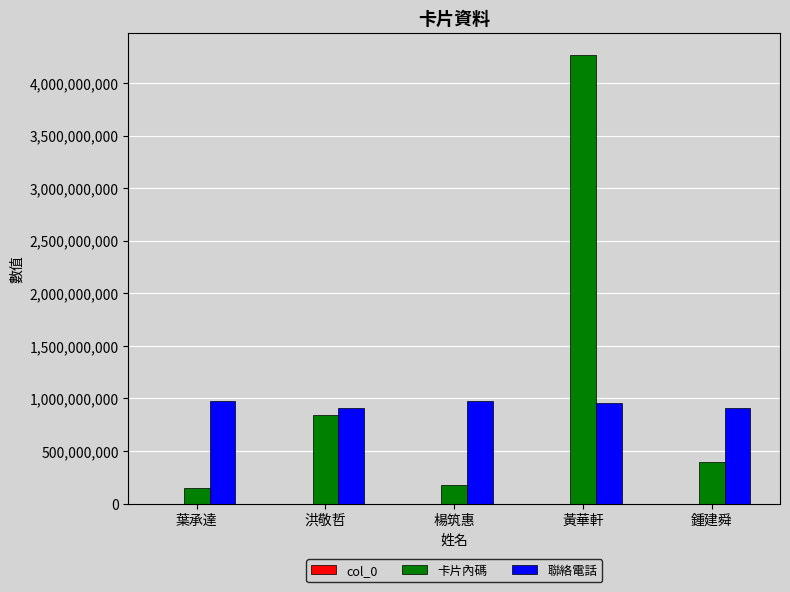

Which label corresponds to the largest value in the chart?

黃華軒